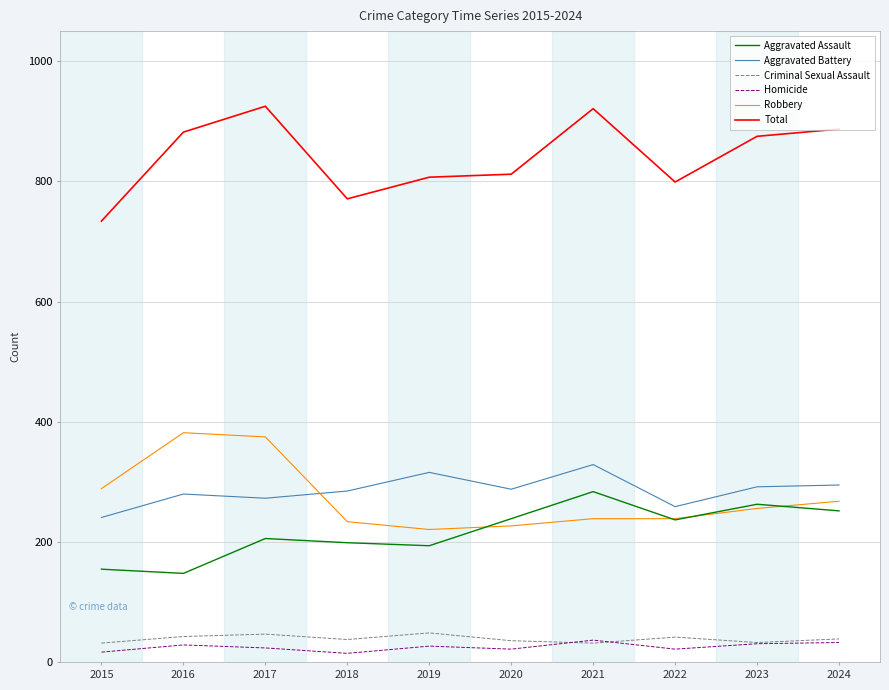

What are all the series names shown in the legend?

Aggravated Assault, Aggravated Battery, Criminal Sexual Assault, Homicide, Robbery, Total